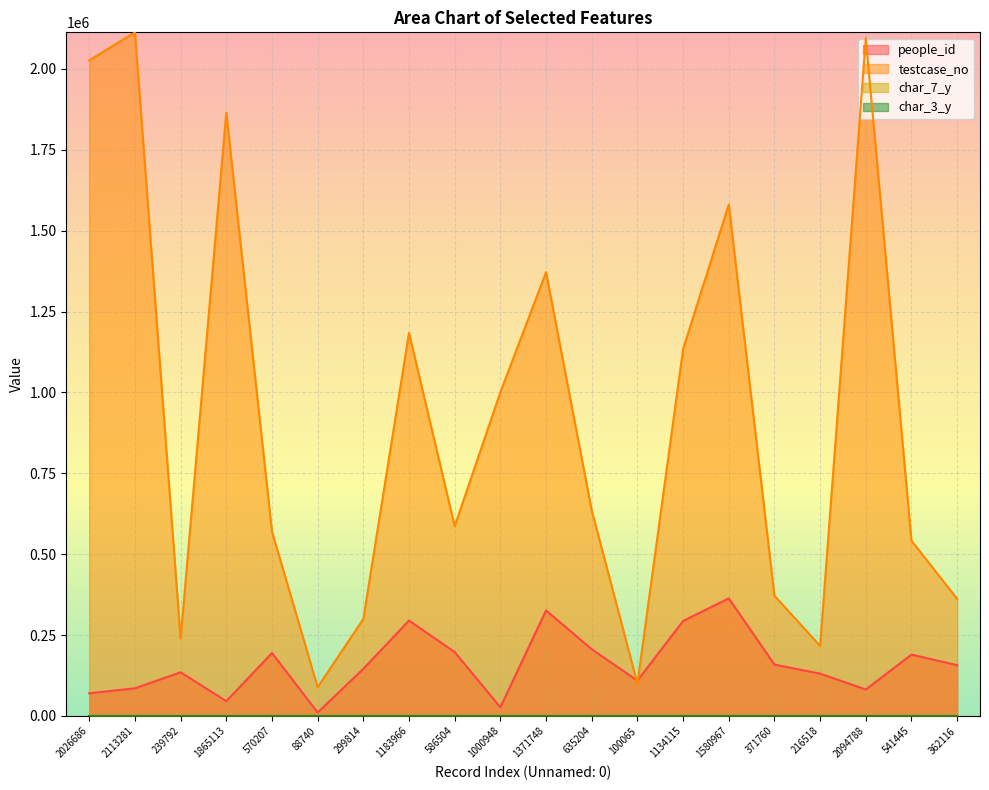

Is the value of char_7_y at 586504 greater than the value of people_id at 2094788?

No